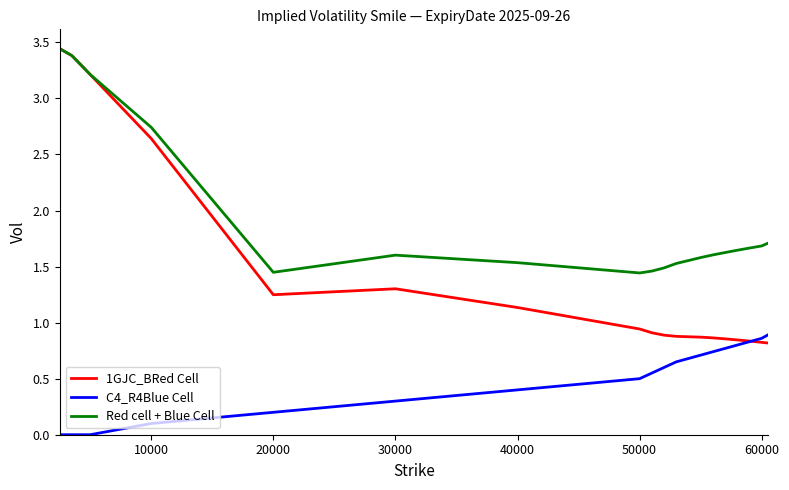

How many lines are shown in the chart?

3